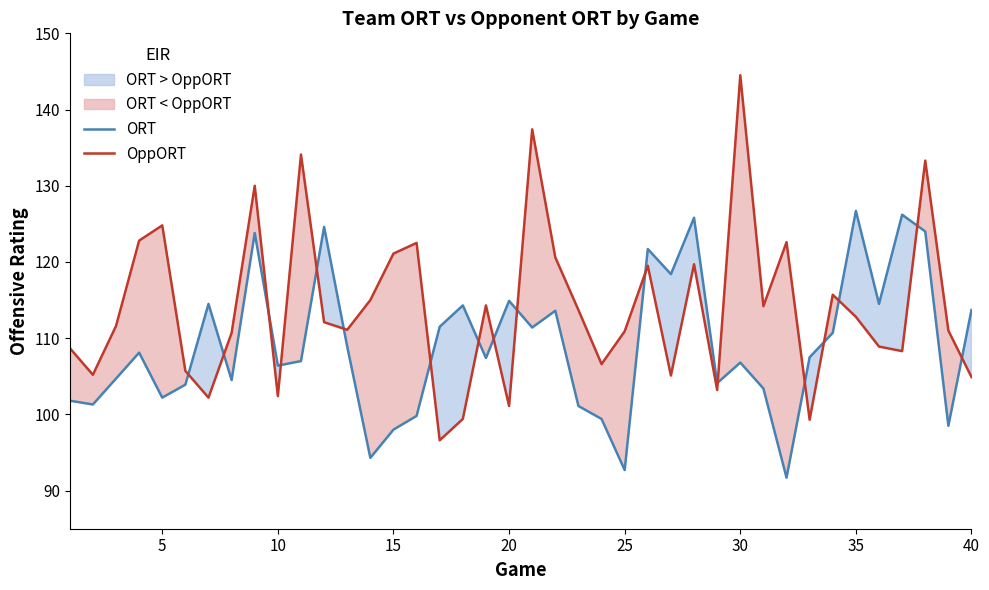

At which label does OppORT reach its peak?

30